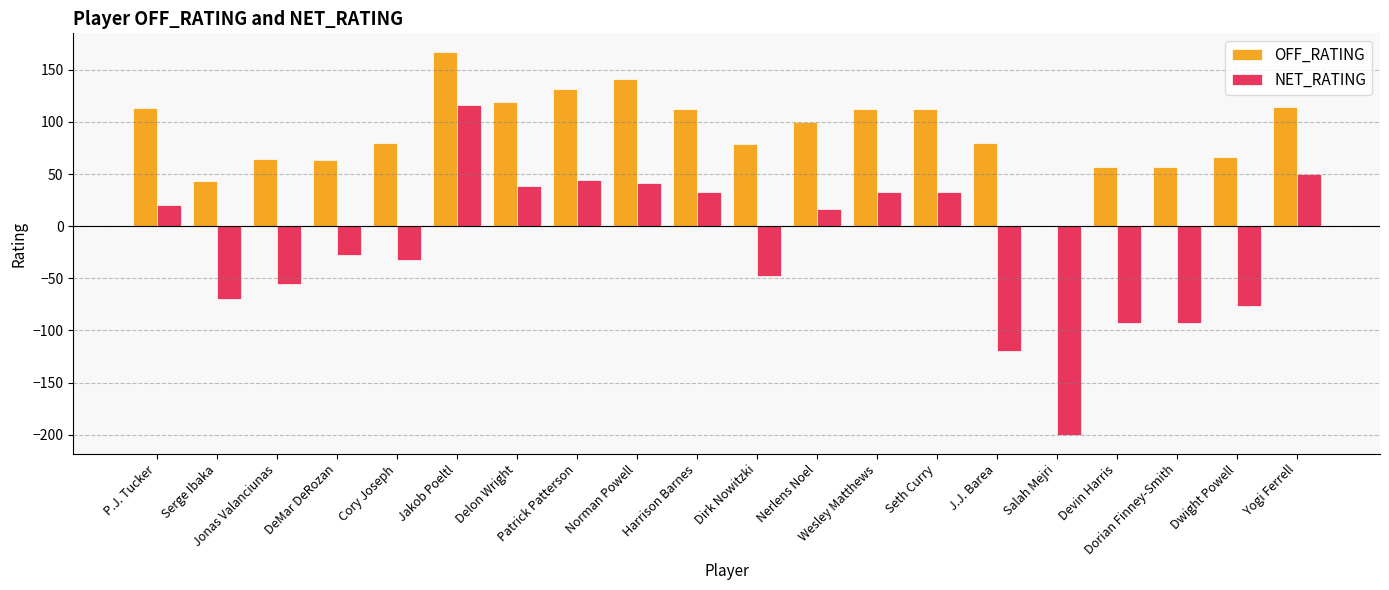

True or false: NET_RATING has a value of 64.3 at Delon Wright.

False